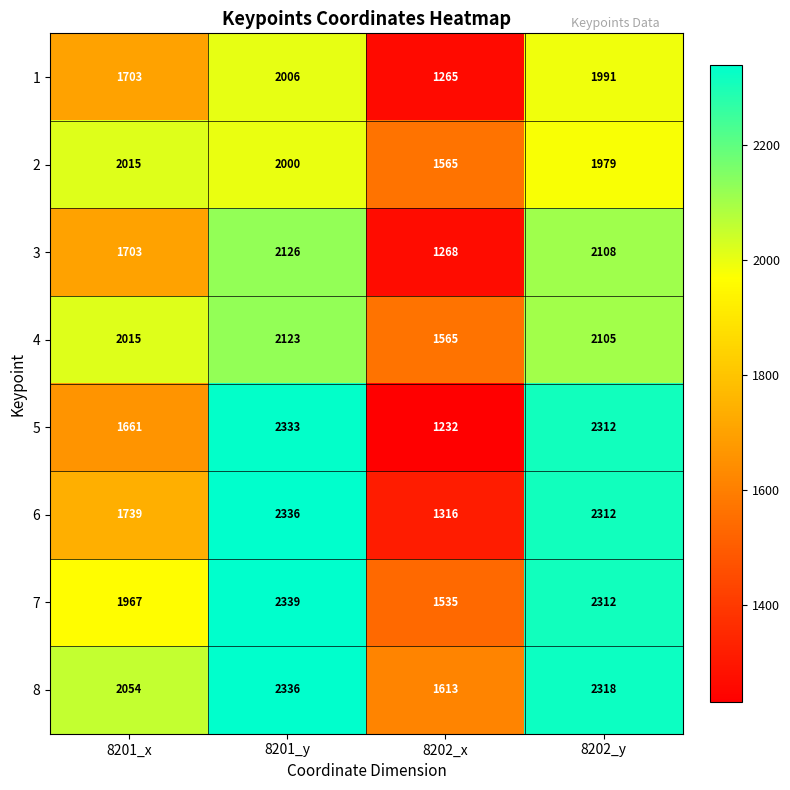

Which series has the largest range (max minus min)?

5